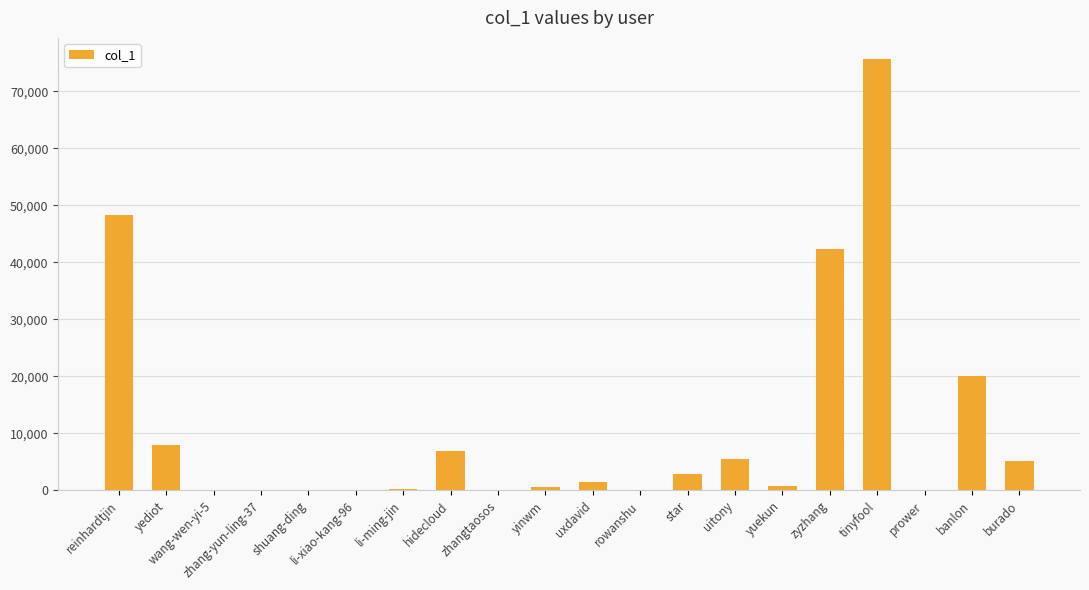

Which has a higher value, prower or zyzhang?

zyzhang